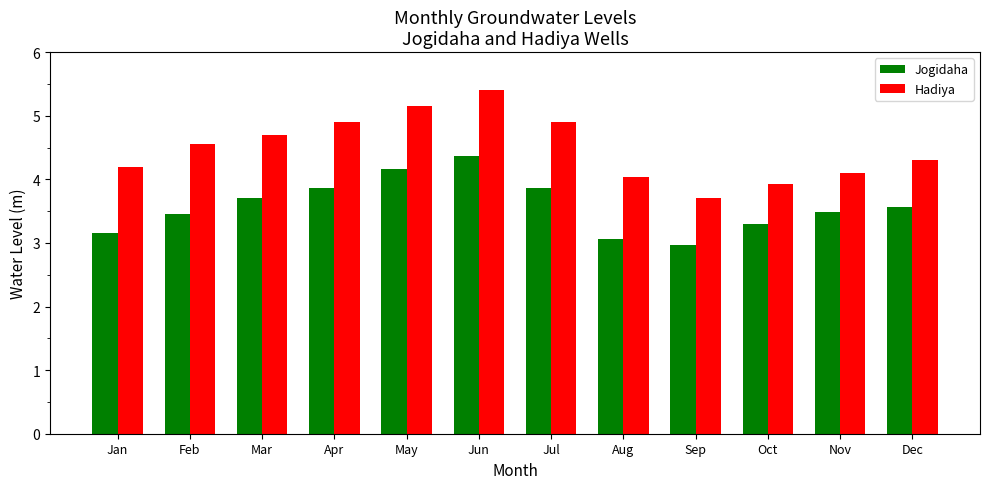

At which label does Jogidaha reach its peak?

Jun